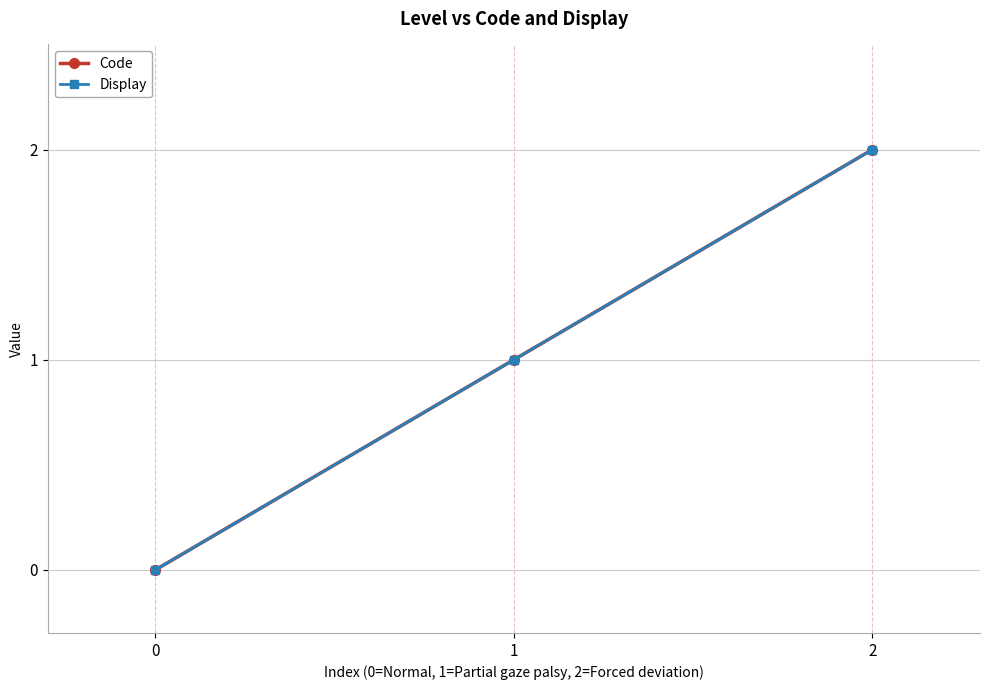

Which series has the largest total across all categories?

Code